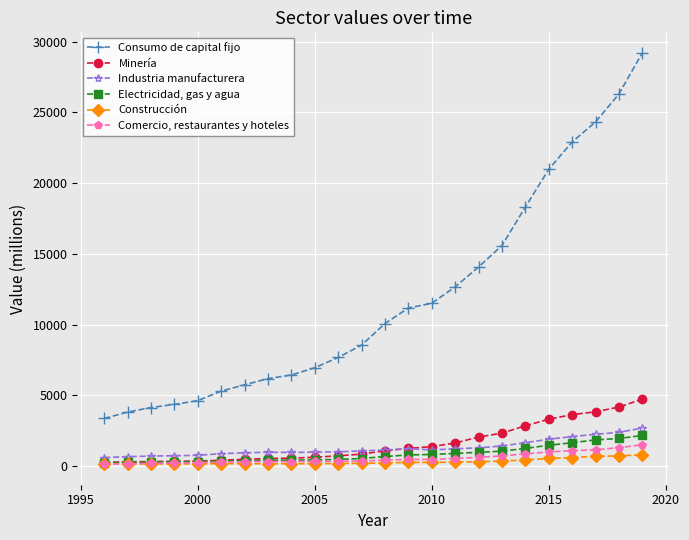

Which series has the widest spread of values?

Consumo de capital fijo